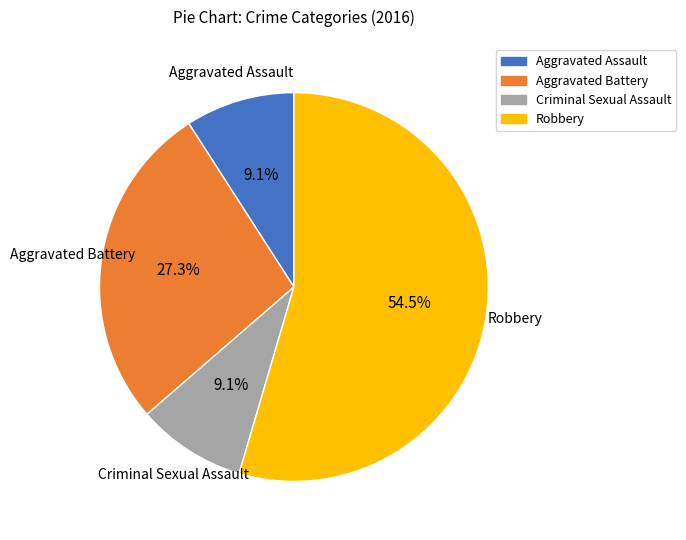

What is the ratio of the value at Aggravated Battery to the value at Criminal Sexual Assault?

3.0